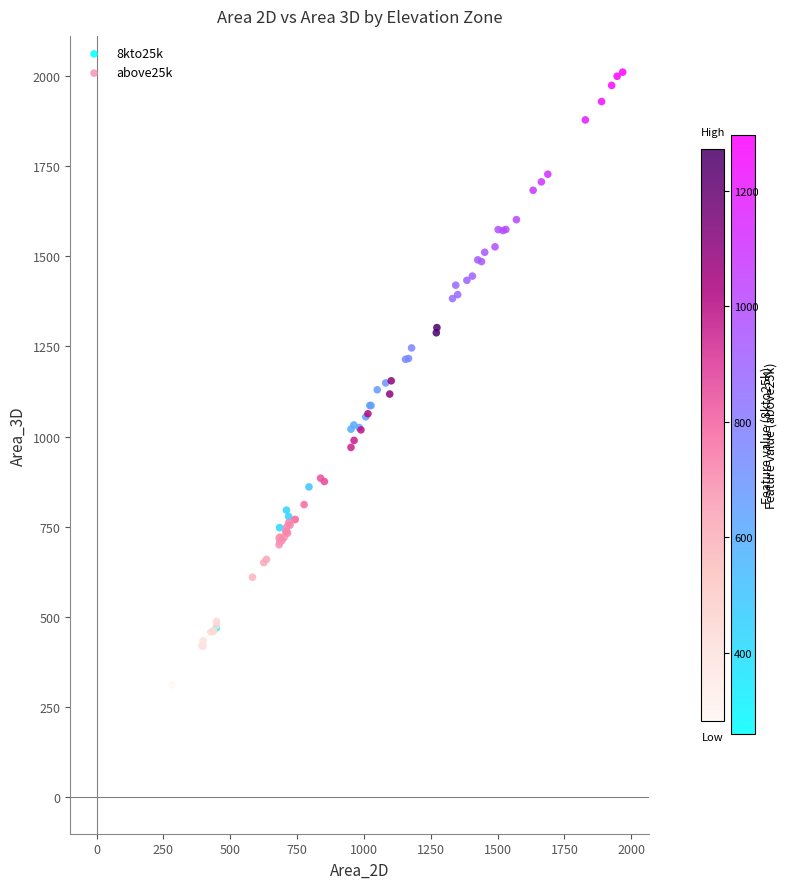

Which series reaches the maximum Y coordinate?

8kto25k